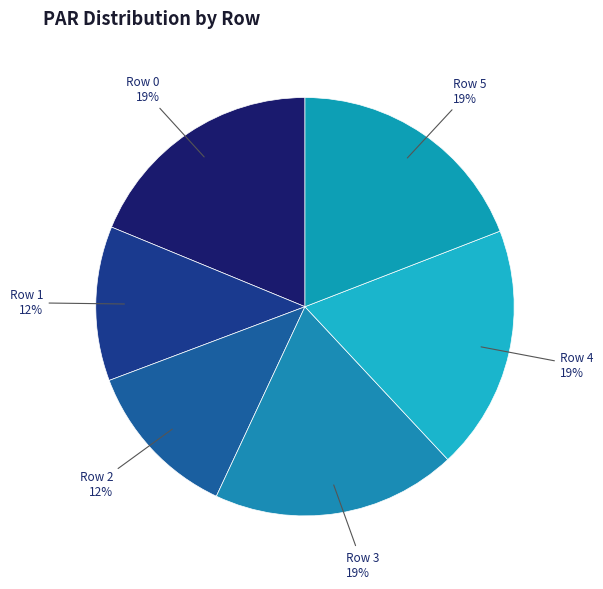

To the nearest percent, what is the difference between the Row 5 and Row 2 slice percentages?

7%